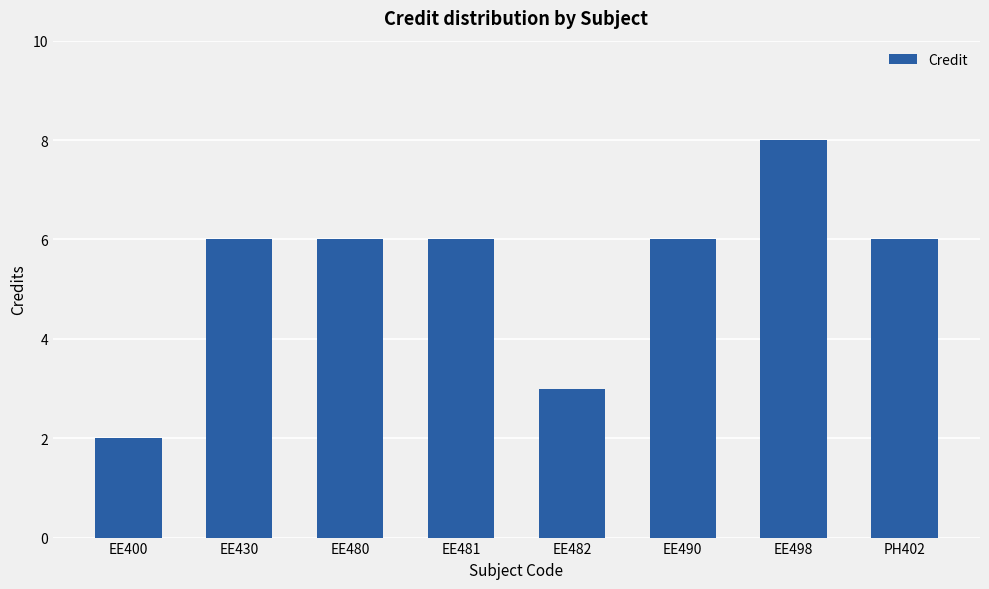

What is the approximate value at EE480?

6